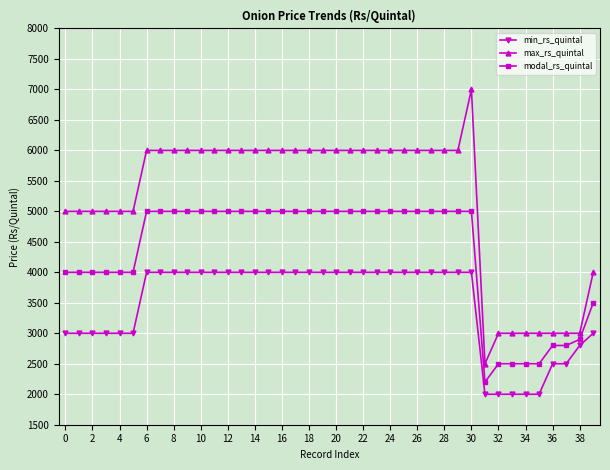

True or false: modal_rs_quintal and max_rs_quintal cross at least once.

False